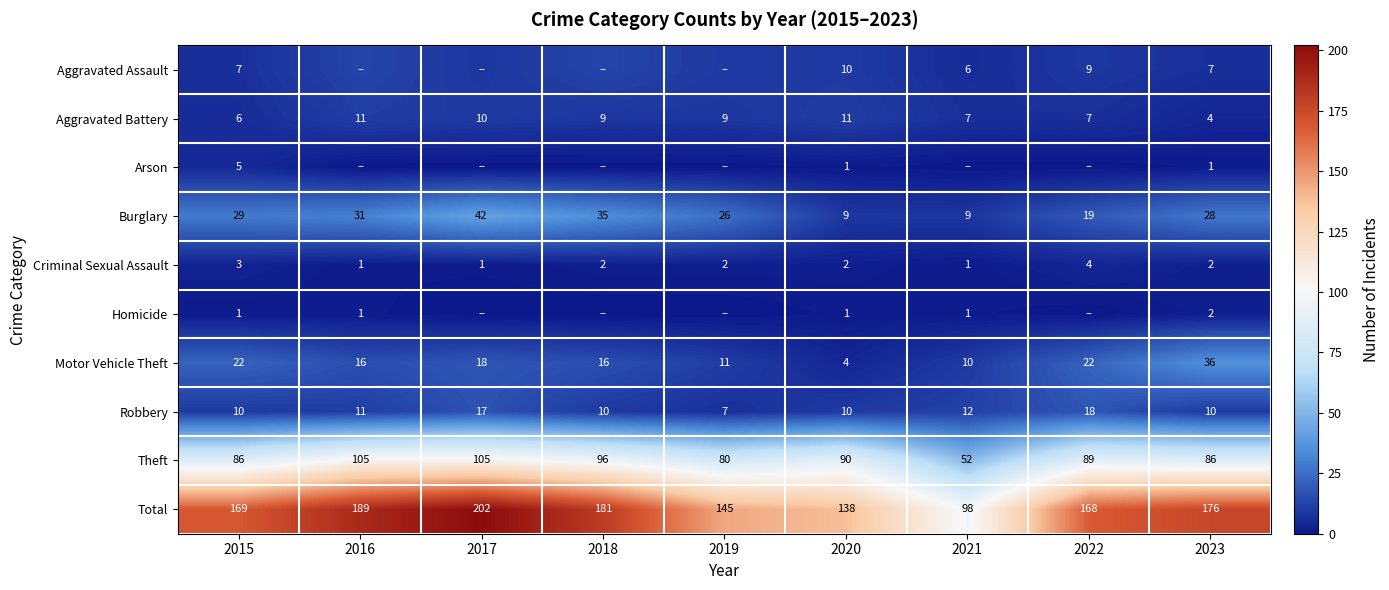

True or false: Criminal Sexual Assault has a value of 3 at 2020.

False